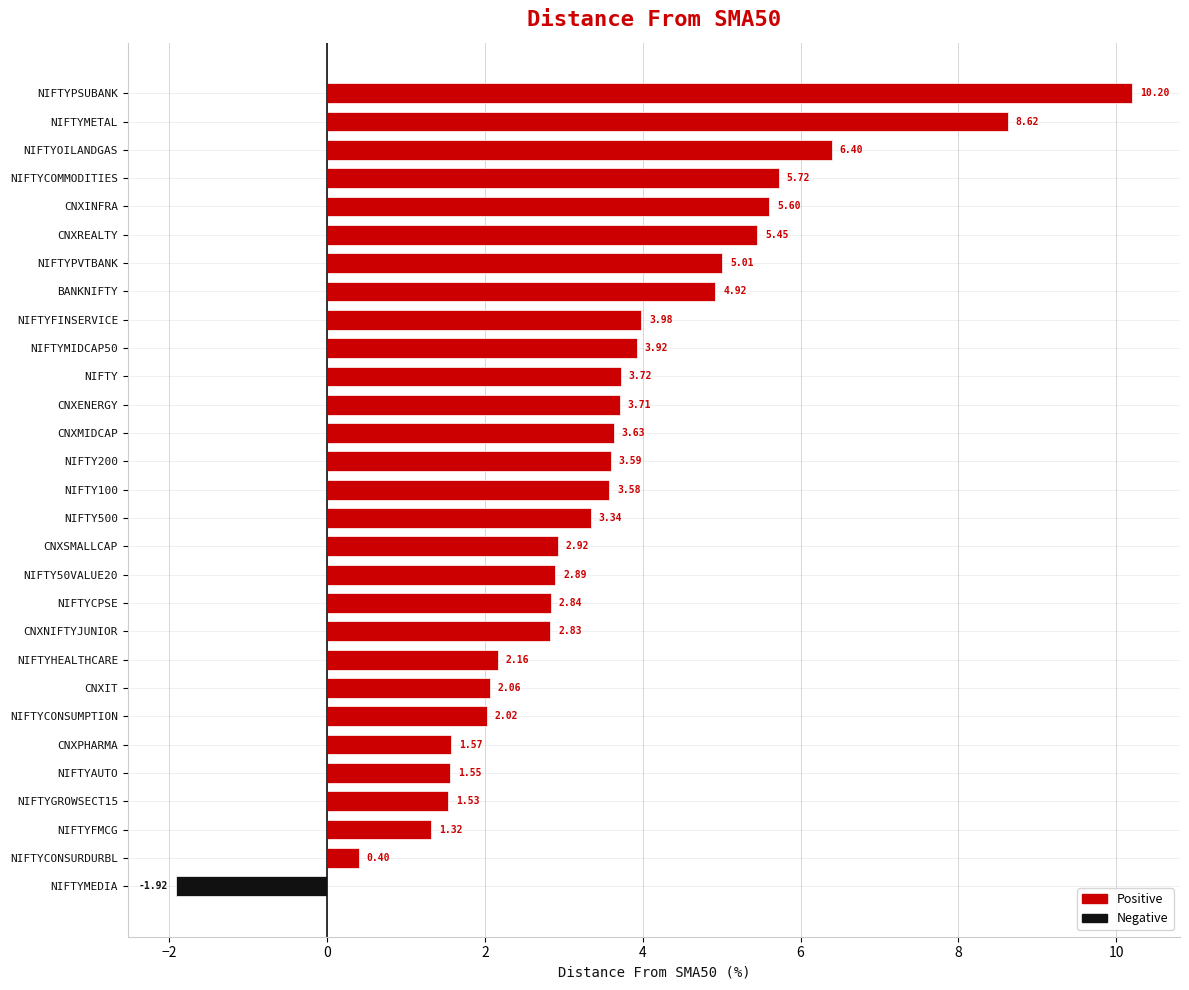

At NIFTYCONSURDURBL, list the series in order from largest to smallest.

Positive, Negative